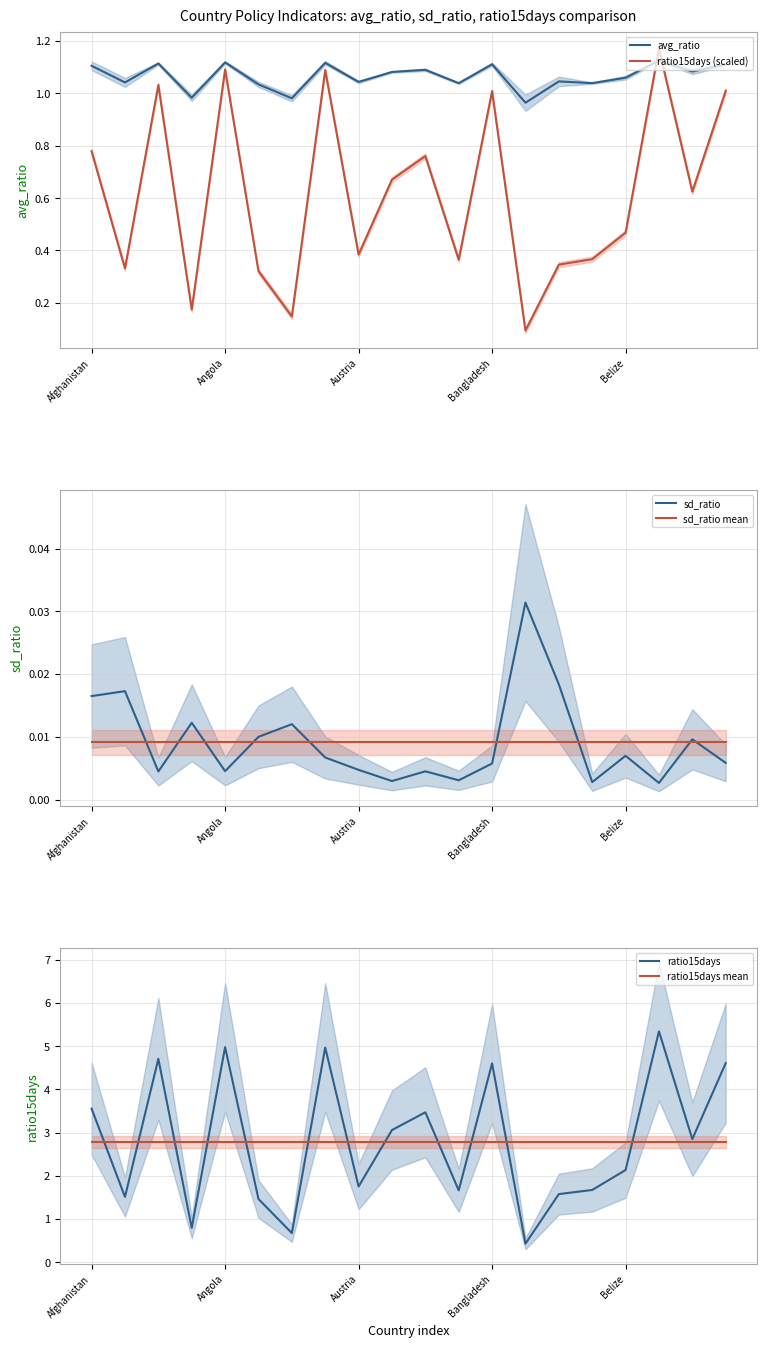

What is the maximum value shown in the chart?

5.3